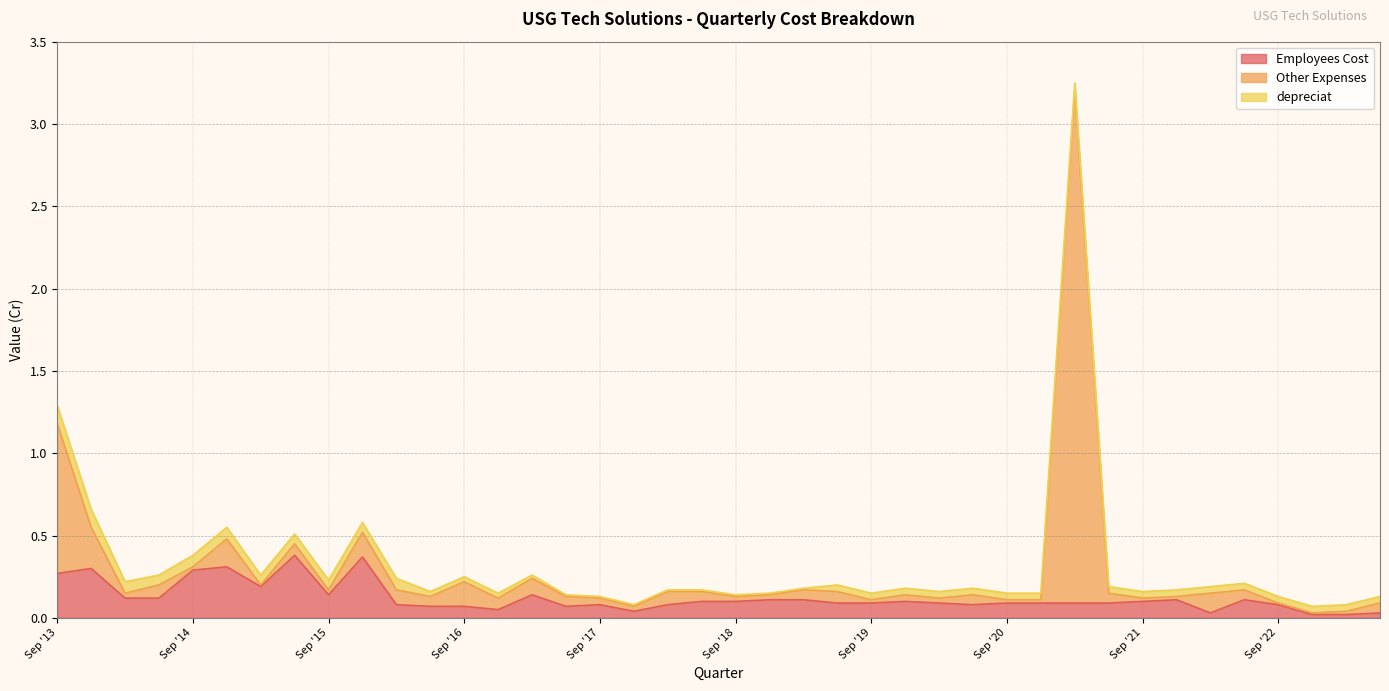

Which series has the largest total across all categories?

Other Expenses